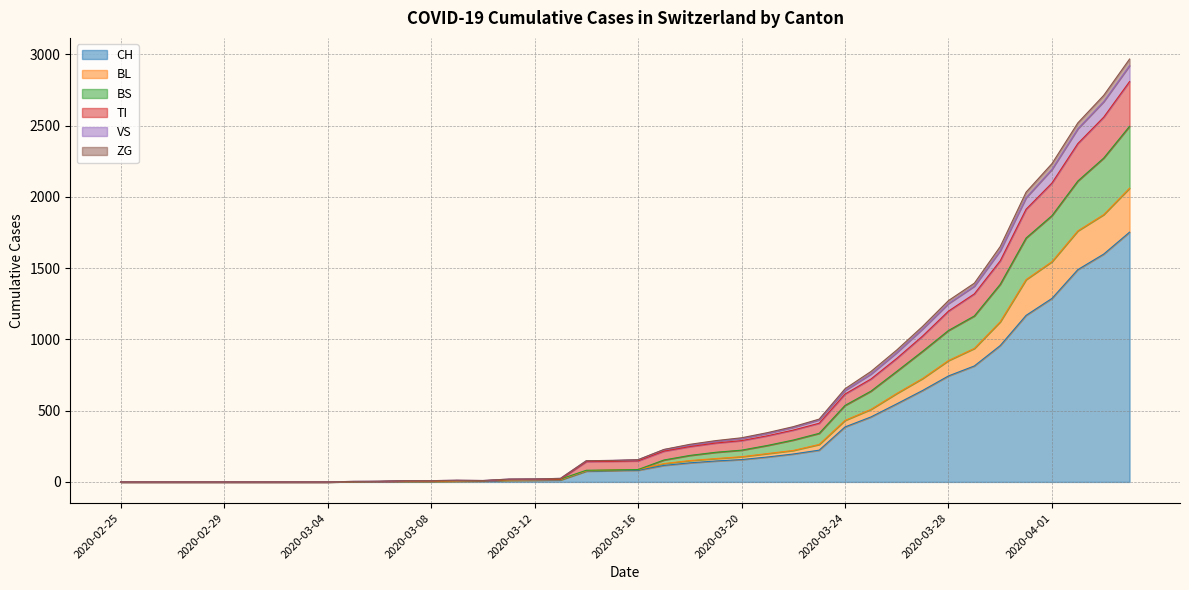

Is it true that CH equals 1169 at 2020-03-31?

True